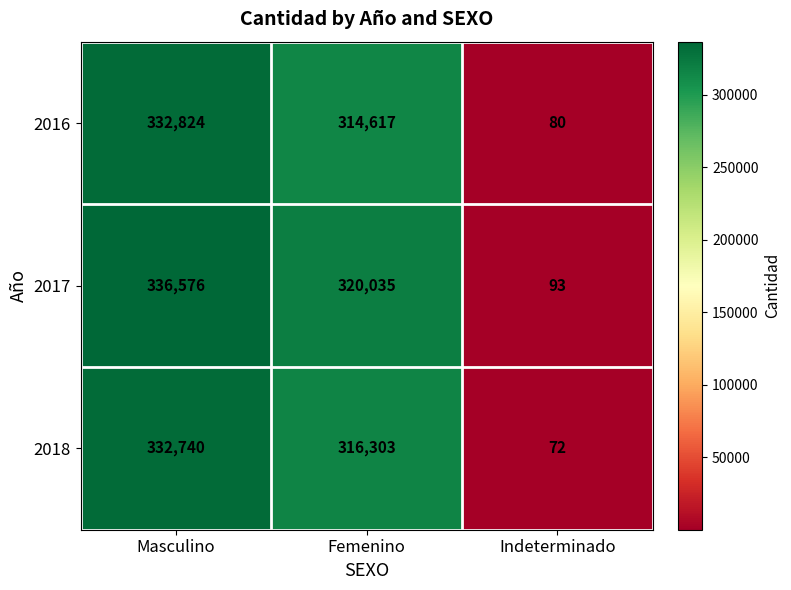

What is the approximate value of 2018 at Femenino, to the nearest 100?

316300